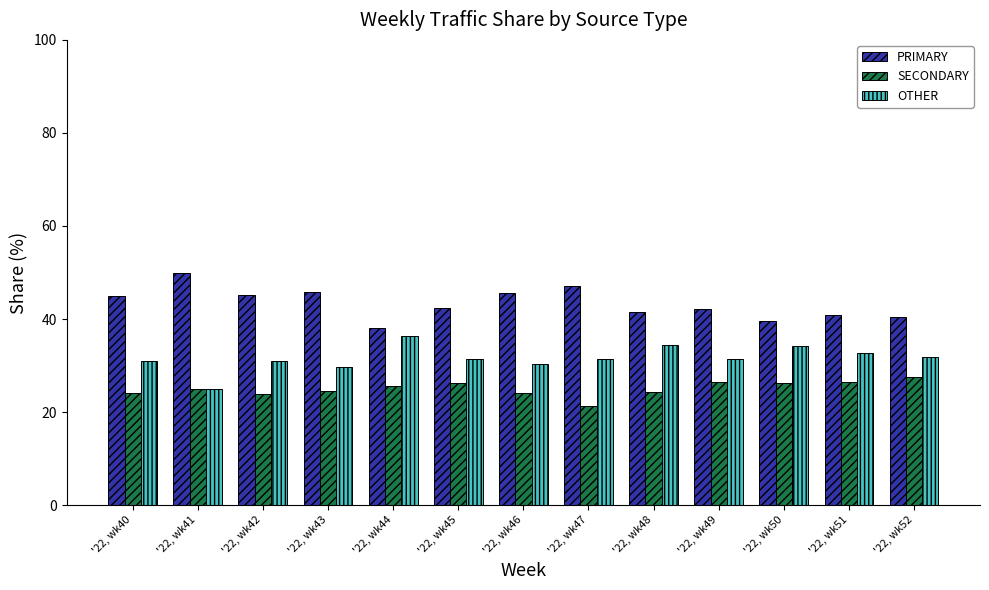

How many groups of bars are there?

13